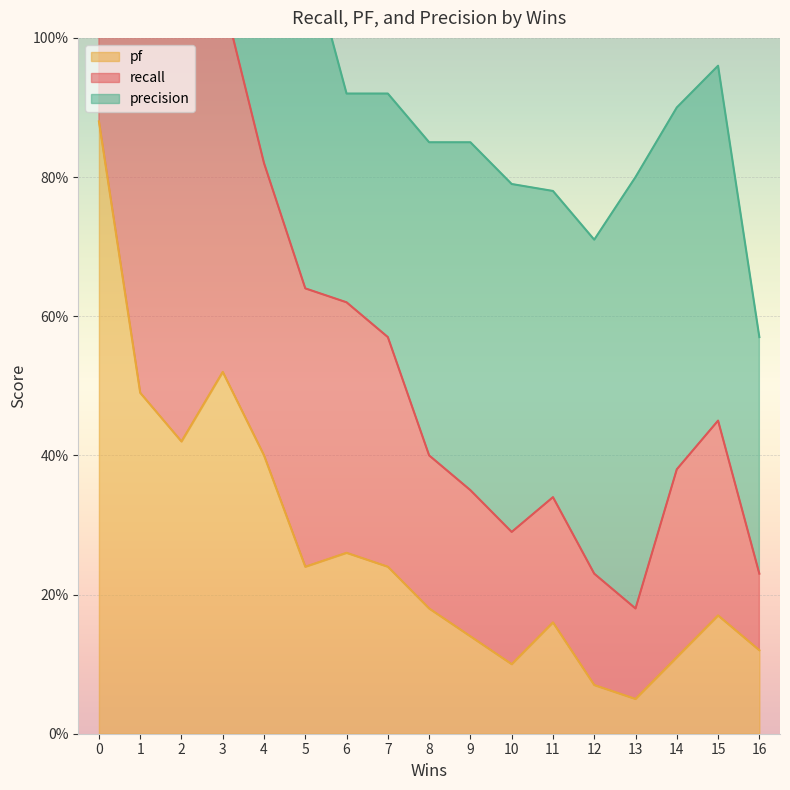

True or false: recall has more than 0 interior local peaks.

True